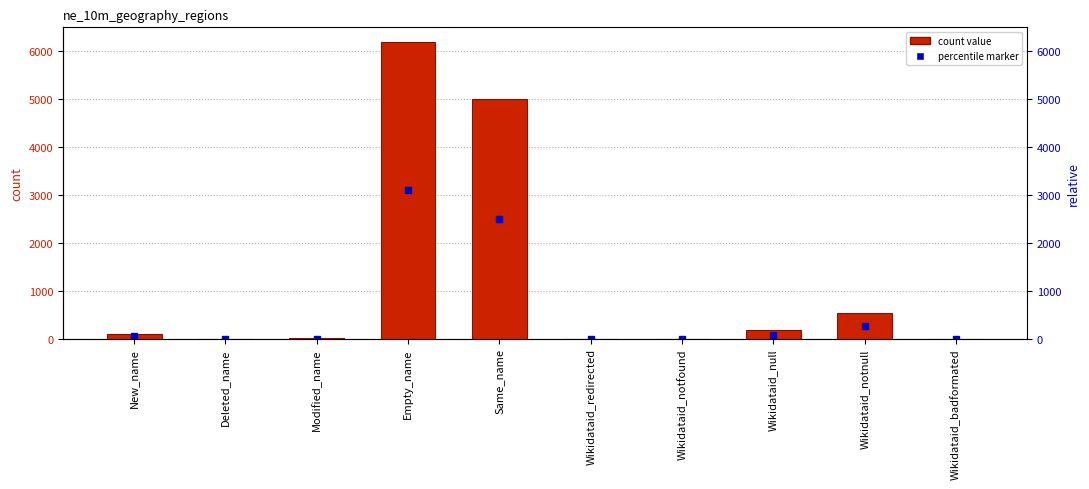

Where does the data first go above 95?

Empty_name